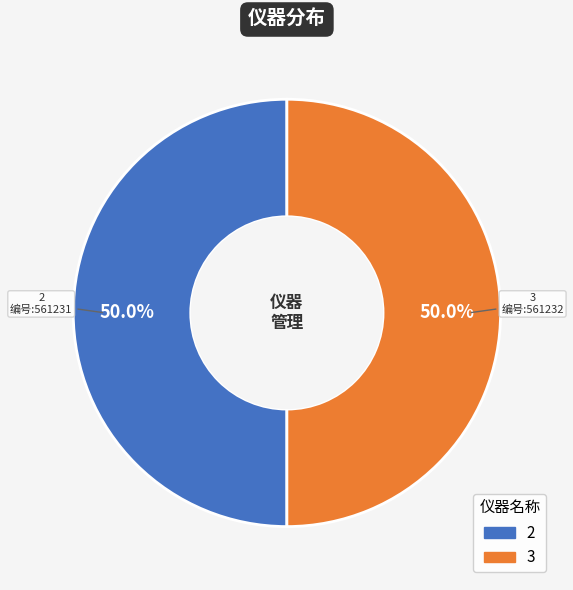

True or false: 3 accounts for 50% of the total.

True